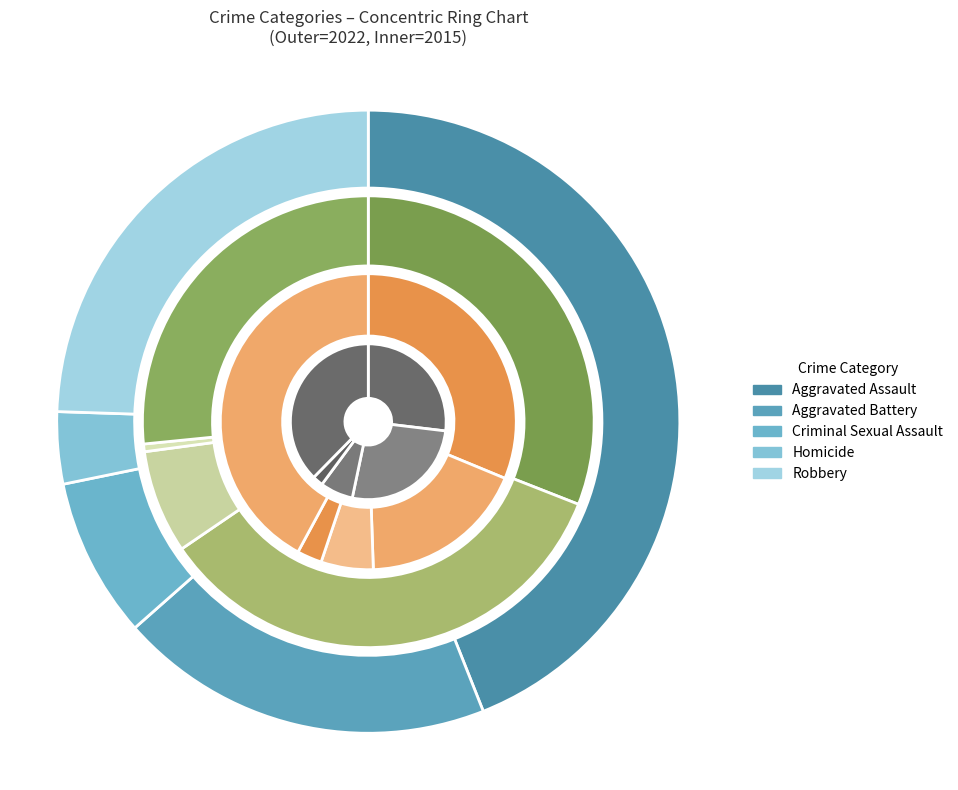

Is there any slice that represents more than half of the pie?

No